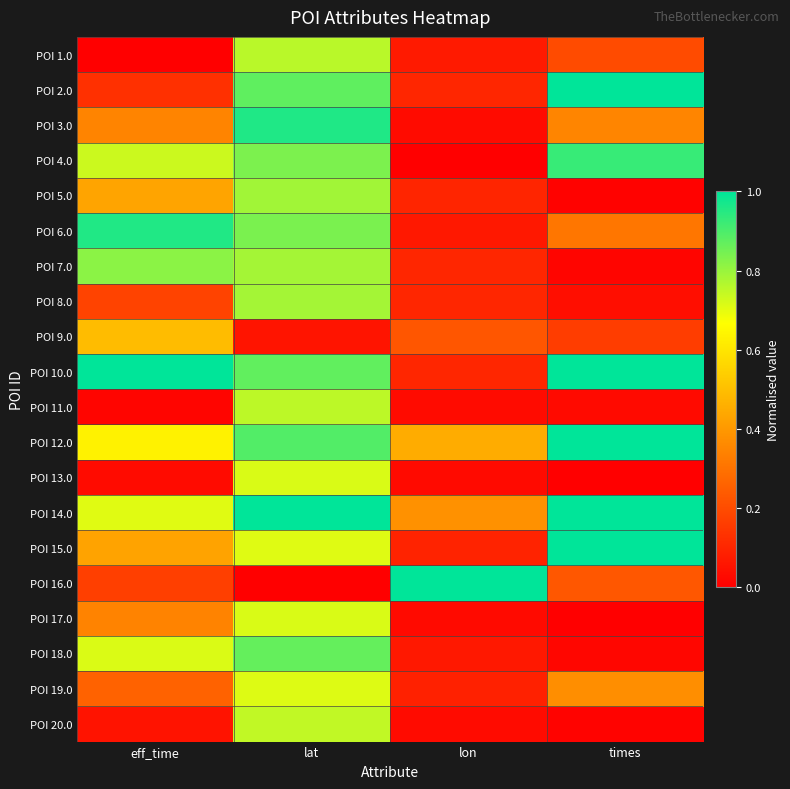

What is the spread (max minus min) of values at lat?

1.0